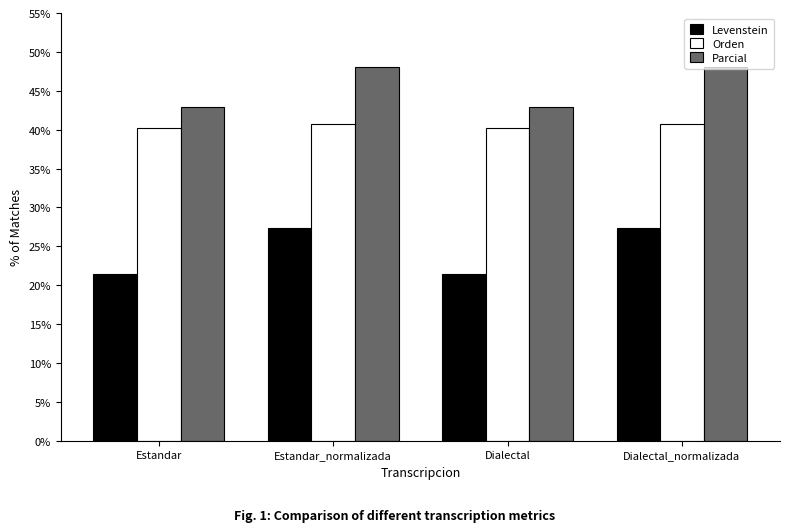

What are all the series names shown in the legend?

Levenstein, Orden, Parcial